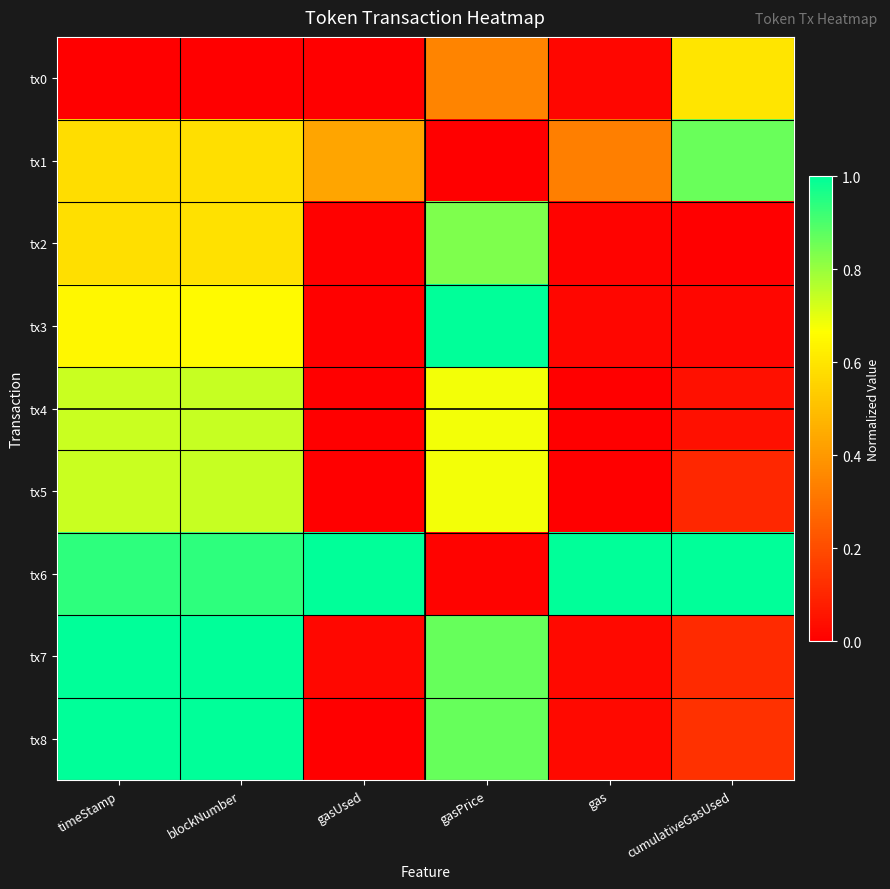

At which category is the sum across all series the highest?

blockNumber